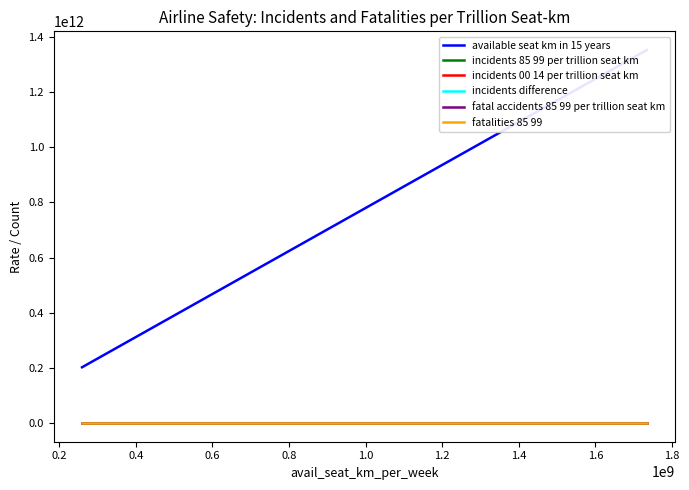

Reading left to right, what are all the values shown in this chart?

available seat km in 15 years: 202311000000.0	230650000000.0	250307000000.0	300927000000.0	309600000000.0	322146000000.0	335761000000.0	381077000000.0	429383000000.0	435006000000.0	478418000000.0	487566000000.0	634309000000.0	934184000000.0	1352930000000.0
incidents 85 99 per trillion seat km: 14.8	21.7	8.0	19.9	16.1	21.7	26.8	65.6	7.0	18.4	20.9	14.4	18.9	81.3	8.9
incidents 00 14 per trillion seat km: 4.9	13.0	0.0	3.3	0.0	6.2	6.0	13.1	0.0	9.2	8.4	2.0	3.1	6.4	0.7
incidents difference: -9.9	-8.7	-8.0	-16.6	-16.1	-15.5	-20.9	-52.5	-7.0	-9.2	-12.5	-12.3	-15.8	-74.9	-8.1
fatal accidents 85 99 per trillion seat km: 4.9	13.0	0.0	0.0	9.7	12.4	3.0	13.1	2.3	6.9	6.3	6.2	9.5	15.0	3.7
fatalities 85 99: 3.0	51.0	0.0	0.0	323.0	74.0	82.0	167.0	47.0	282.0	260.0	171.0	535.0	128.0	425.0